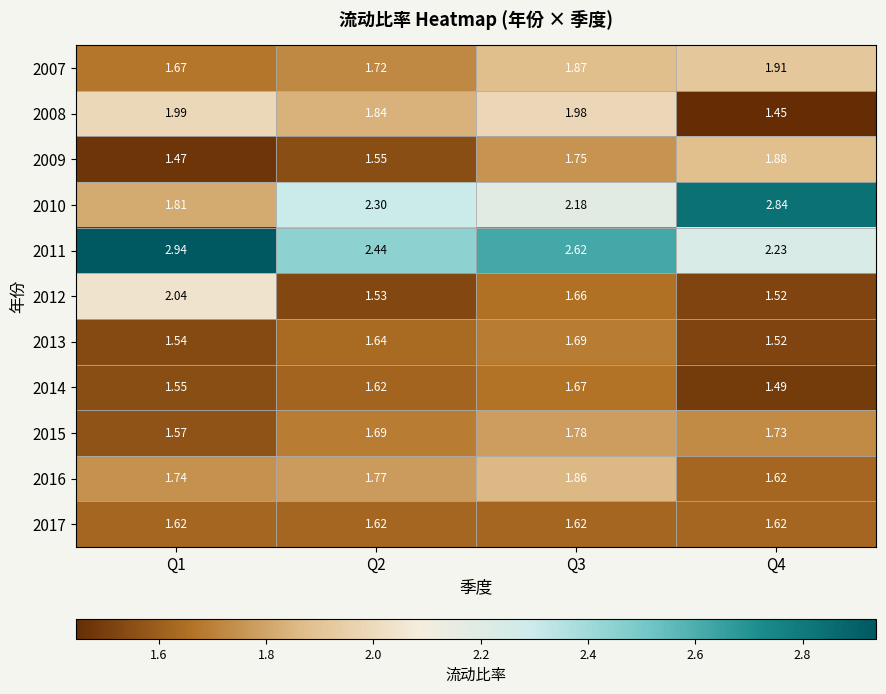

Is the value of 2007 at Q1 greater than the value of 2011 at Q2?

No